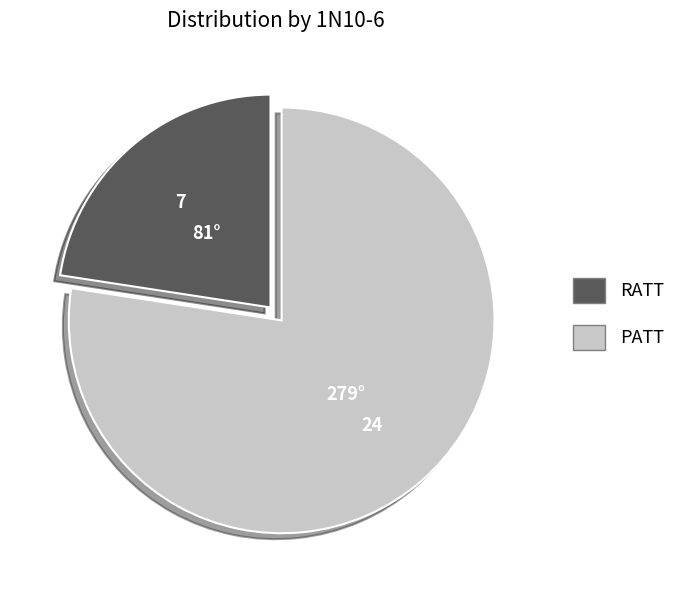

Which category has the biggest portion of the pie?

PATT